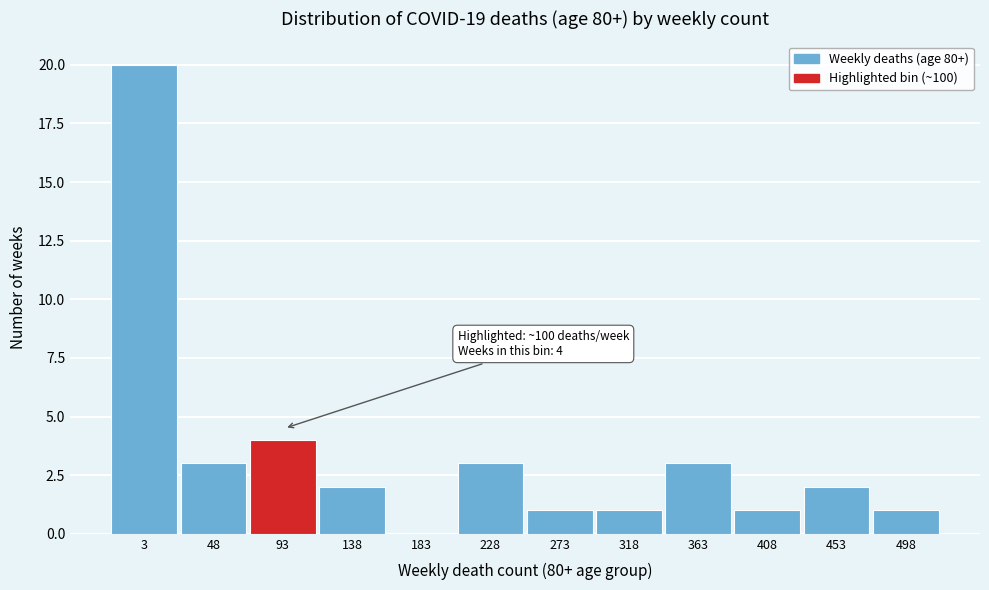

Reading left to right, list all the values displayed in this chart.

3=20	48=3	93=4	138=2	183=0	228=3	273=1	318=1	363=3	408=1	453=2	498=1